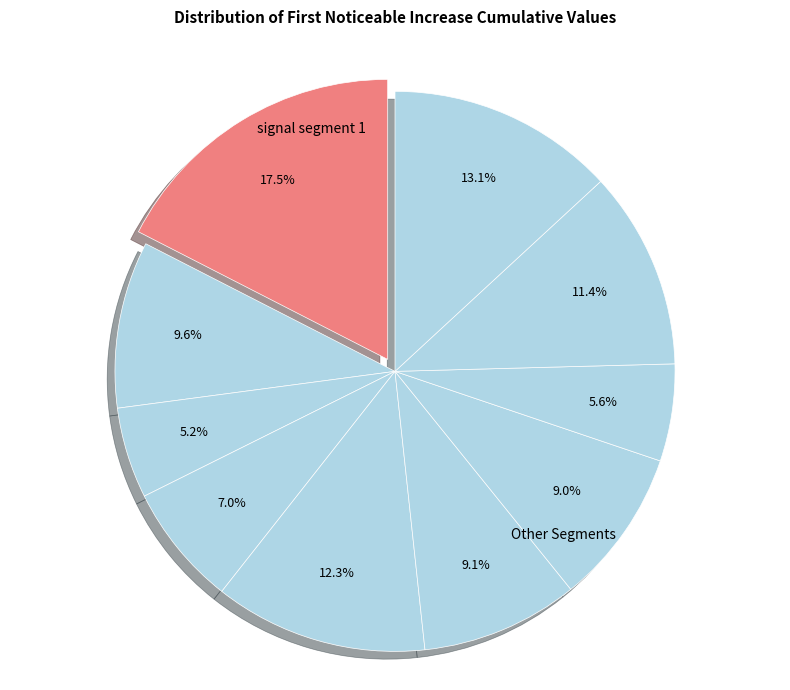

What is the largest slice in the pie chart?

signal segment 1